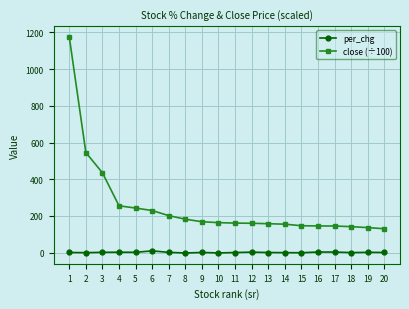

Which series has the largest range (max minus min)?

close (÷100)